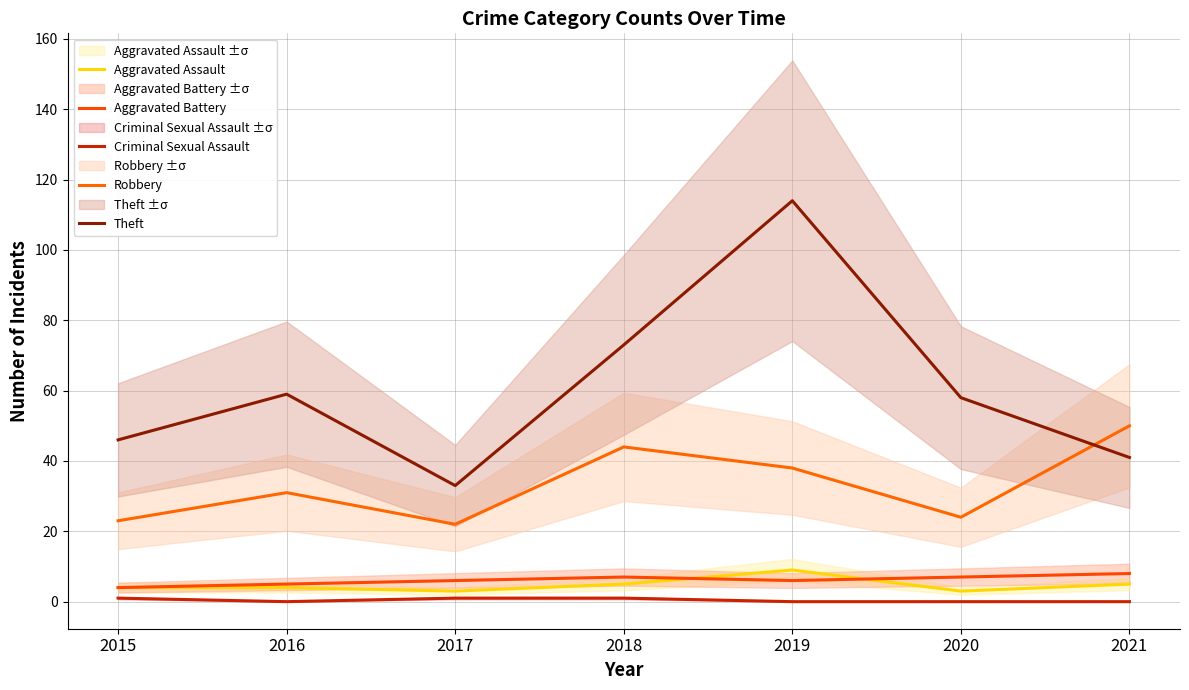

Which category has the lowest value across all series?

2016